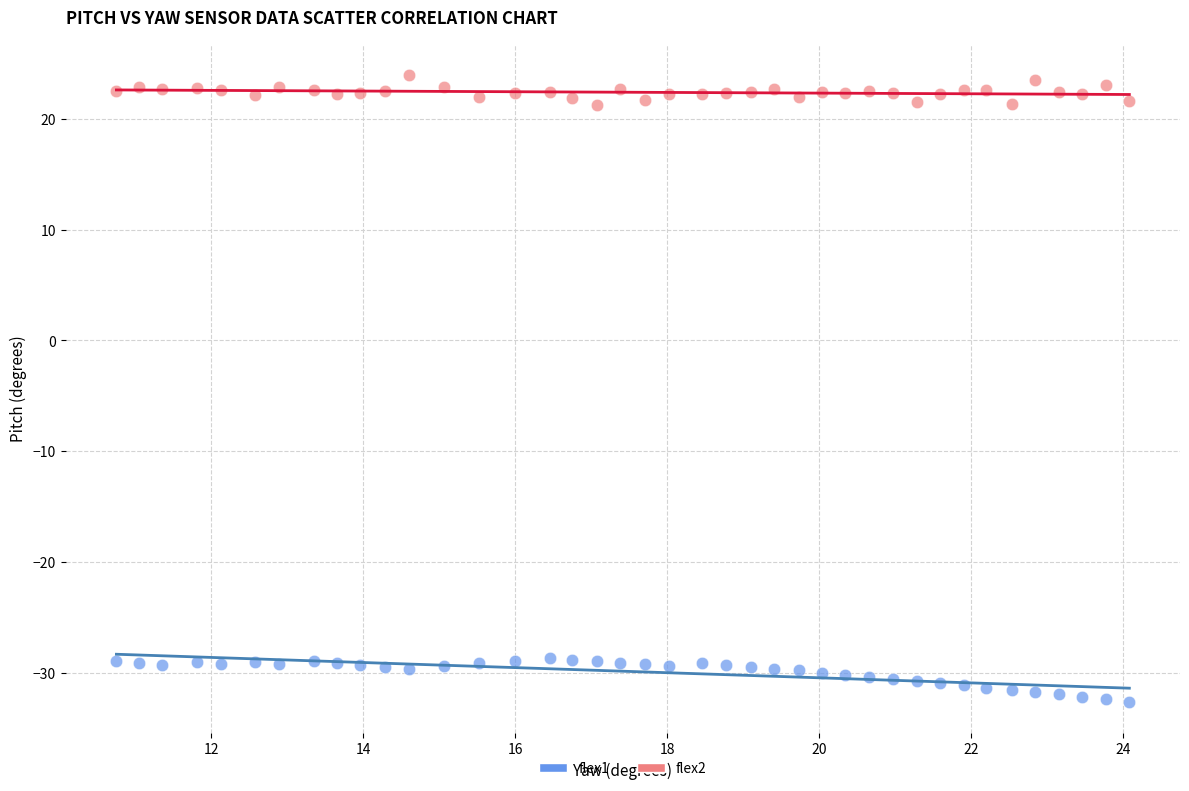

Across all data points, what is the range of Y values (max minus min)?

56.5